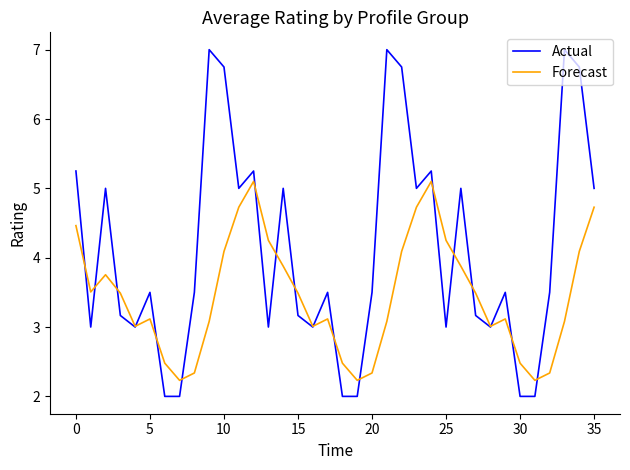

Rank the series by their average value, from lowest to highest.

Forecast, Actual